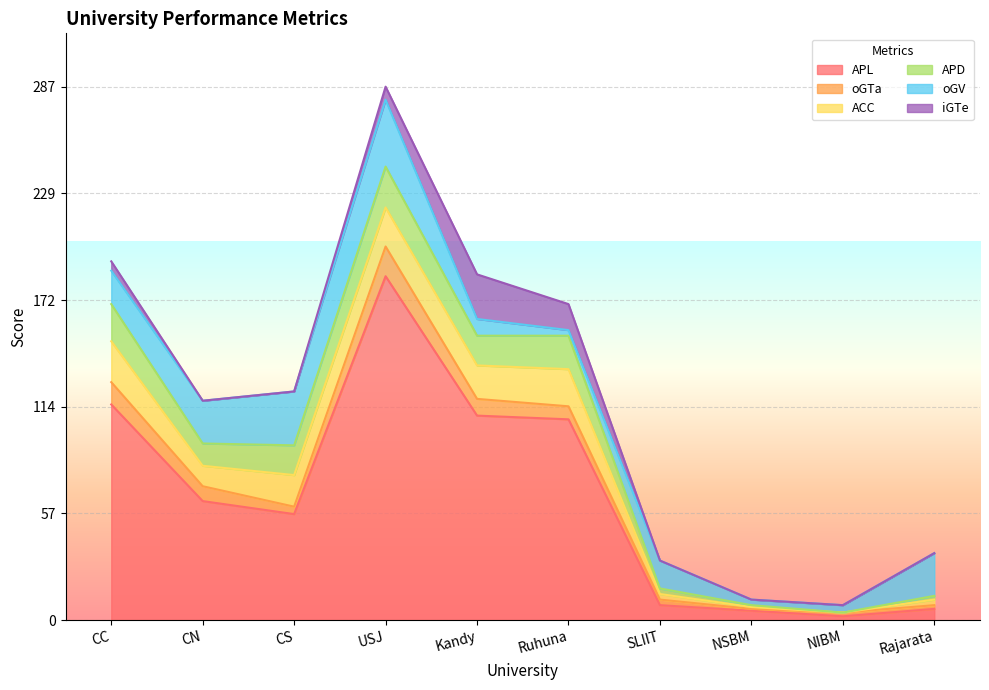

The value of oGTa at CS is 3. True or false?

False